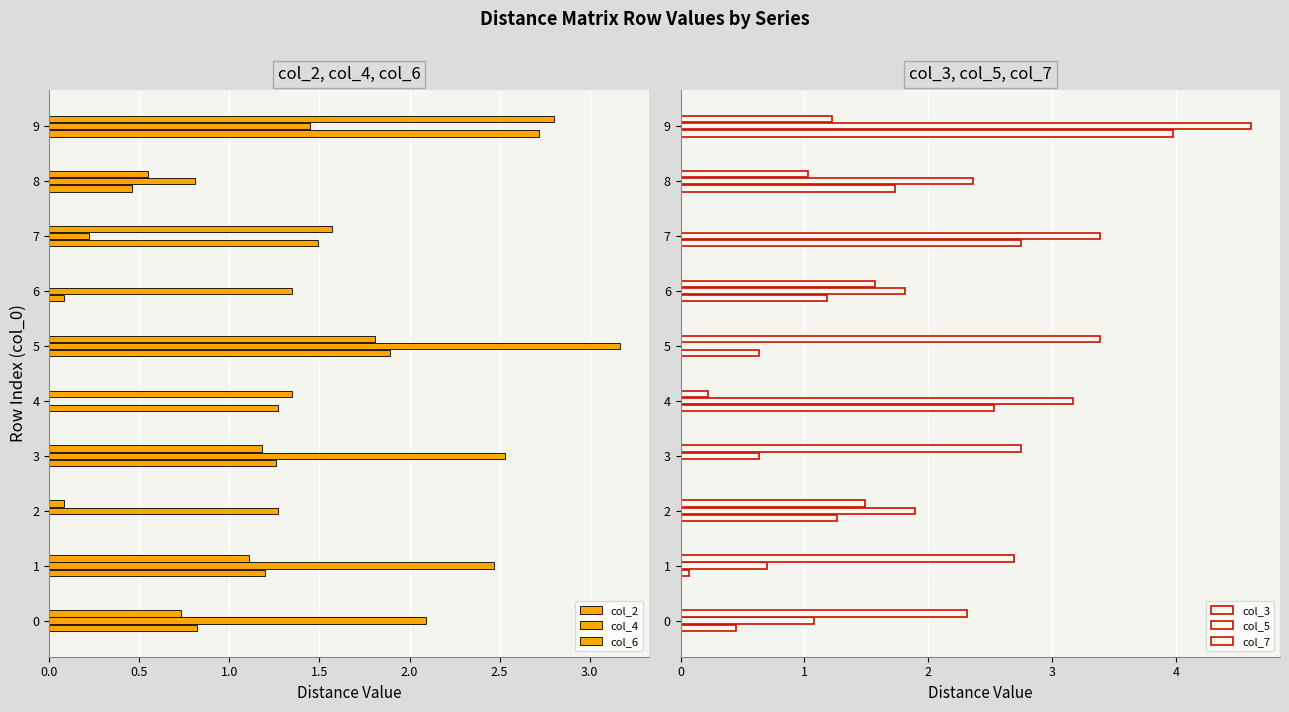

At 9, list the series in order from largest to smallest.

col_5, col_3, col_6, col_2, col_4, col_7